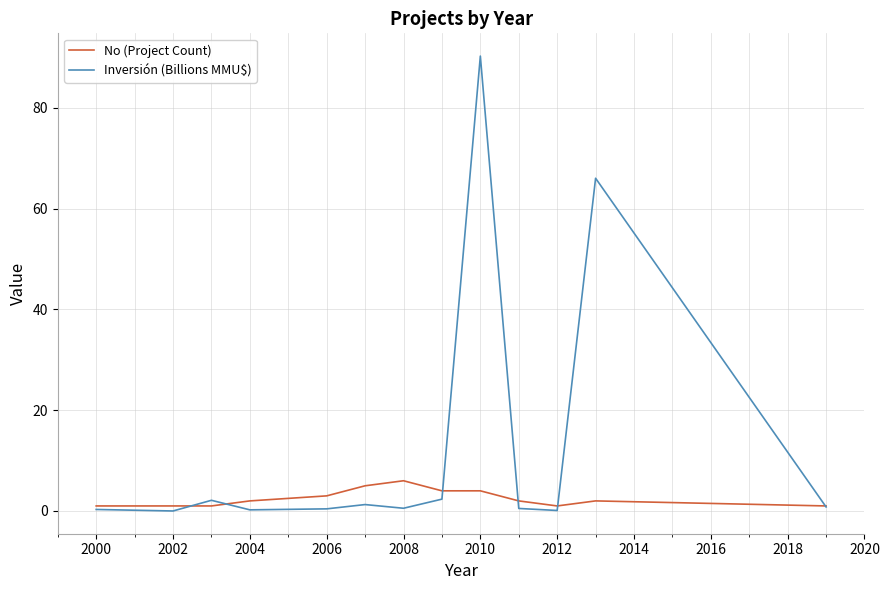

What is the maximum value shown in the chart?

90.3